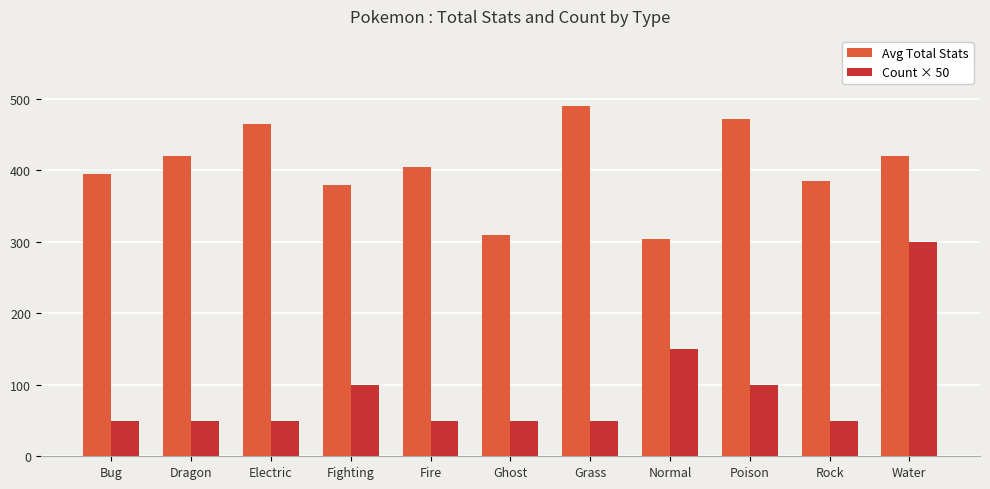

How many values in the Count × 50 series exceed 50?

4